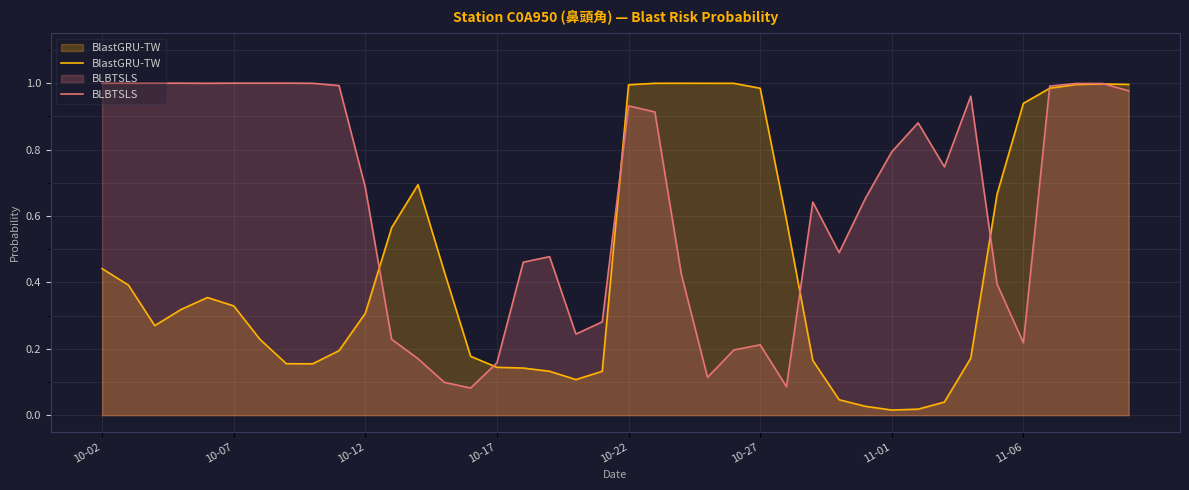

List the series in order of their overall mean, lowest first.

BlastGRU-TW, BLBTSLS